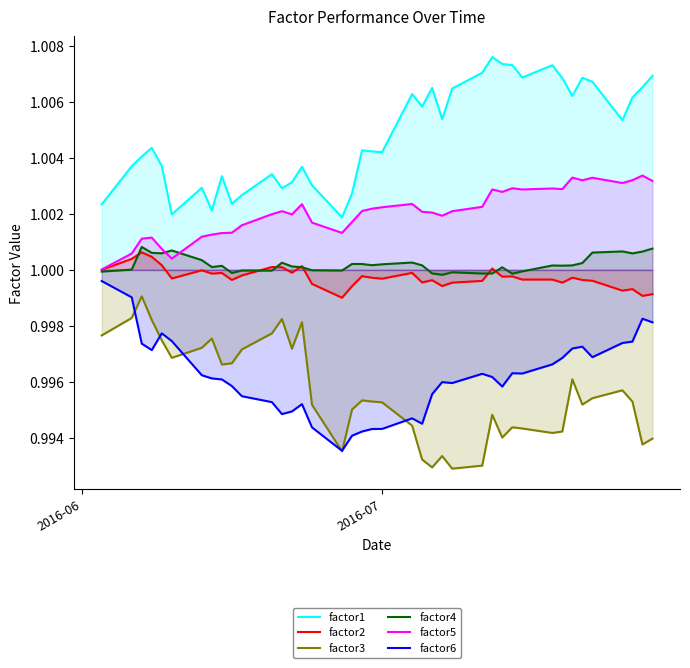

What is the value of the factor1 point at the 3rd from the left?

1.0